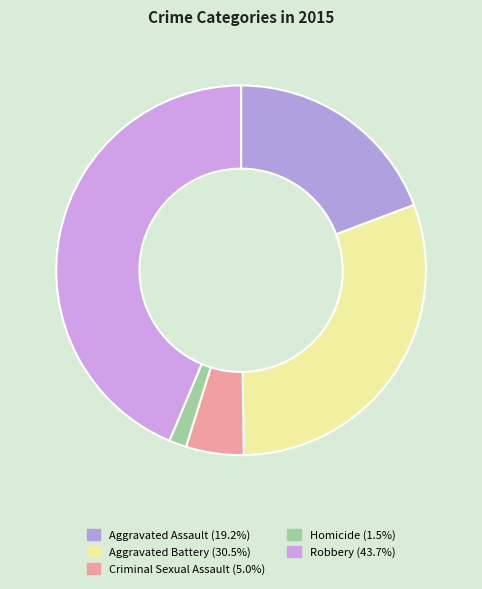

What is the smallest slice in the pie chart?

Homicide